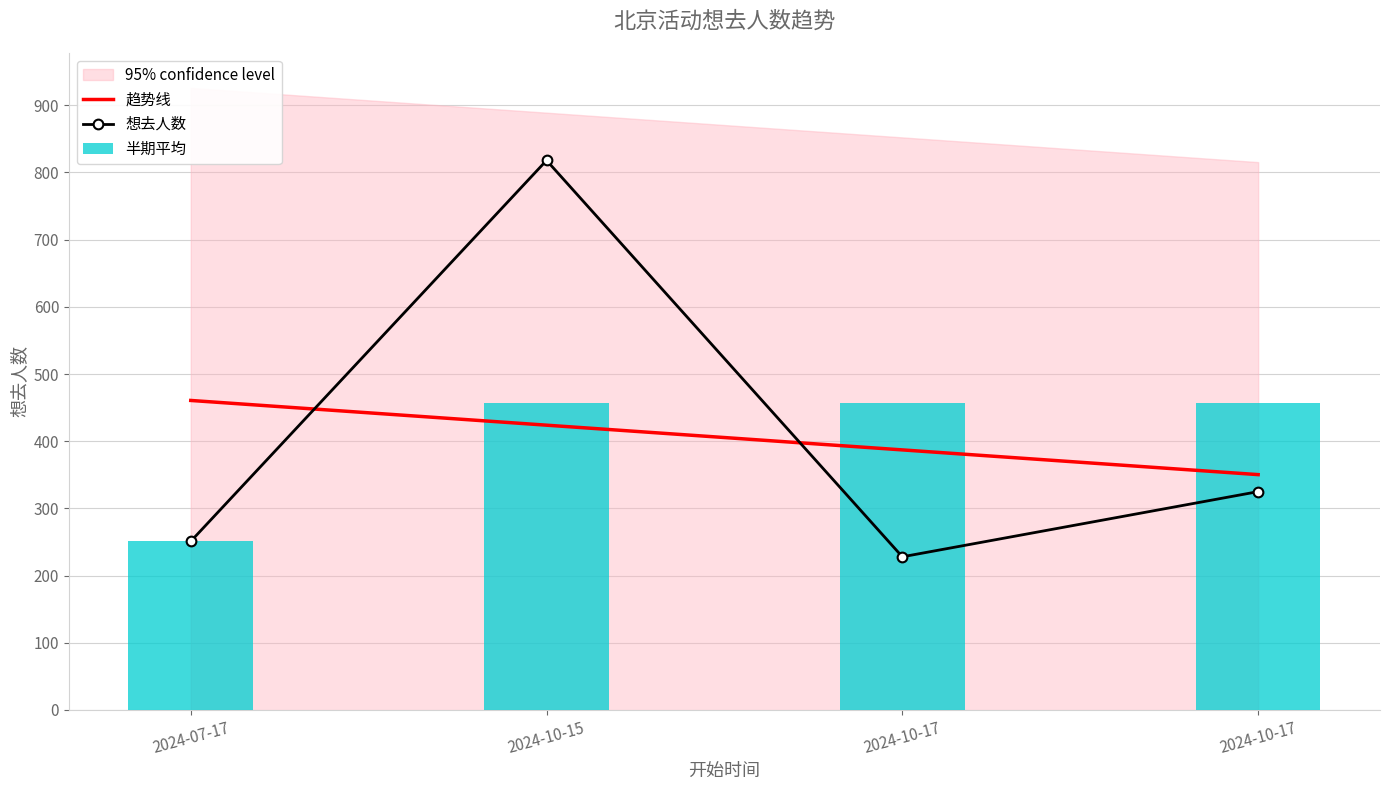

What is the difference between the 趋势线 values at 2024-10-17 and 2024-10-17?

36.8